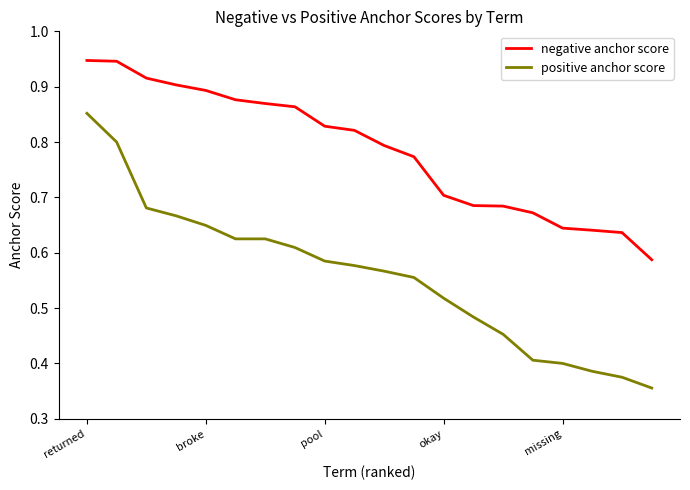

Which series has the largest total across all categories?

negative anchor score